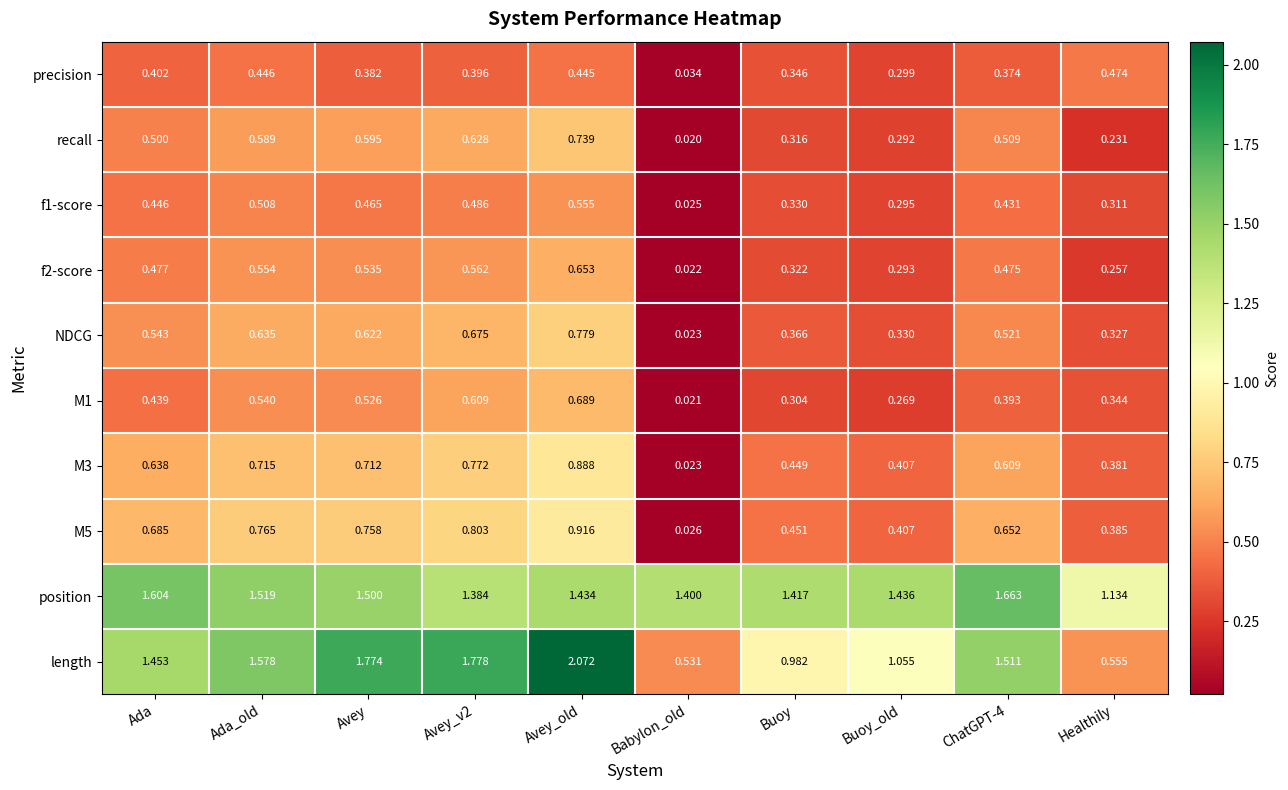

Which series has the widest spread of values?

length